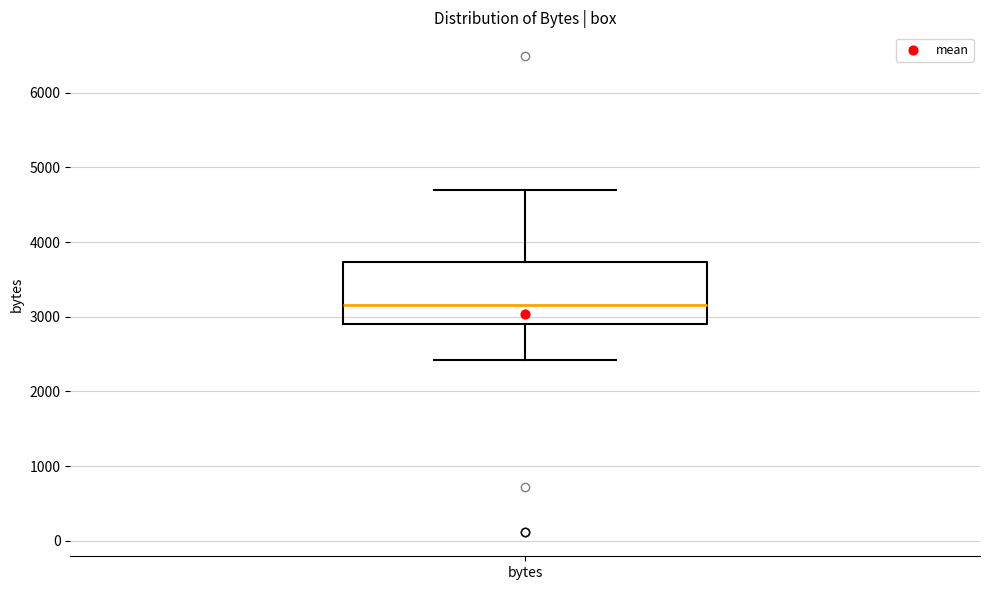

Transcribe this box plot: give where the median line is, the range the box spans, and where the two whiskers end, as read against the y-axis. The values are not printed on the chart, so give them approximately, as read against the axis.

median 3200, box 2900 to 3700, whiskers 2400 to 4700